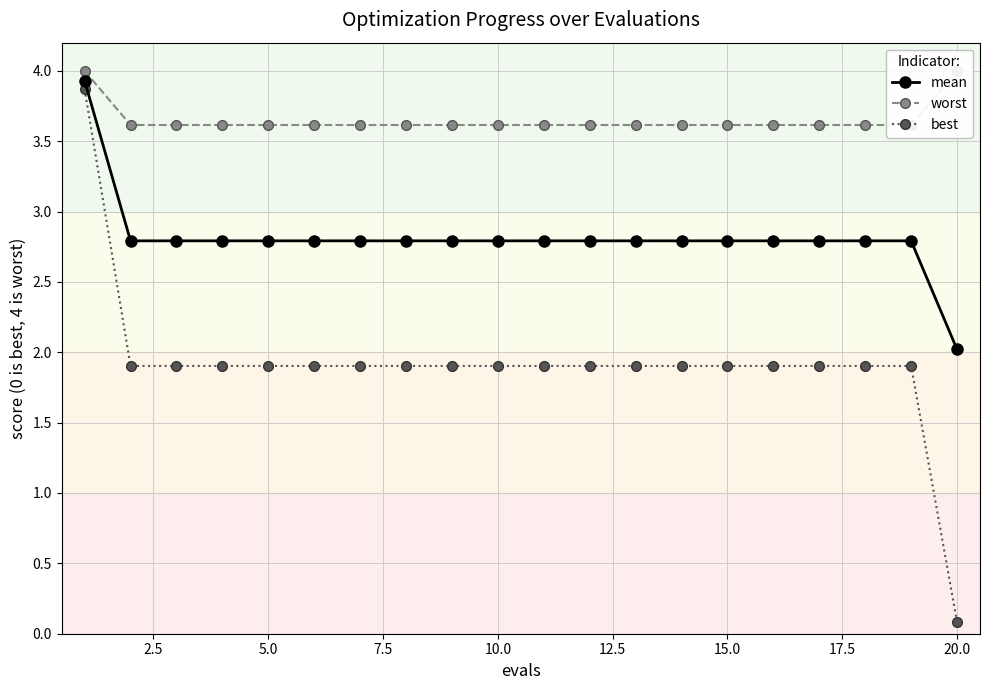

What is the highest value of the mean series?

3.9